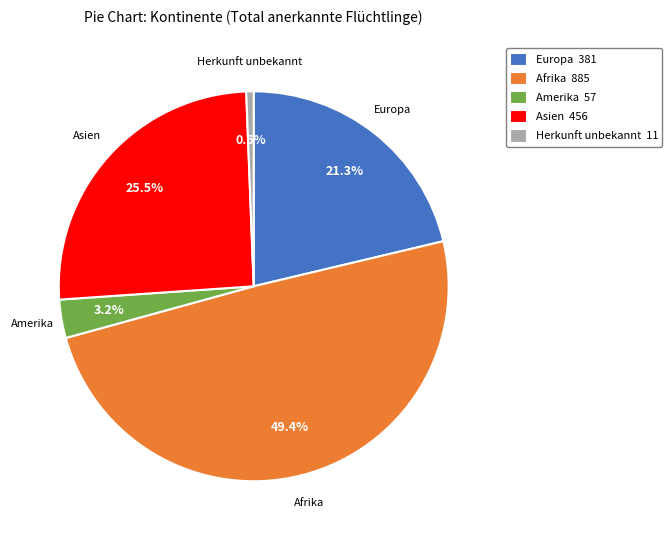

Rank the categories by value from lowest to highest.

Herkunft unbekannt, Amerika, Europa, Asien, Afrika